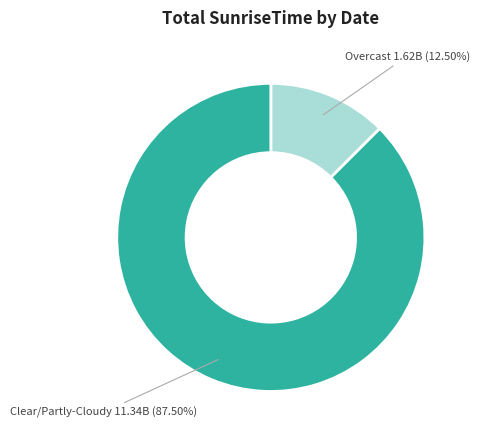

Count the number of slices in the pie.

2